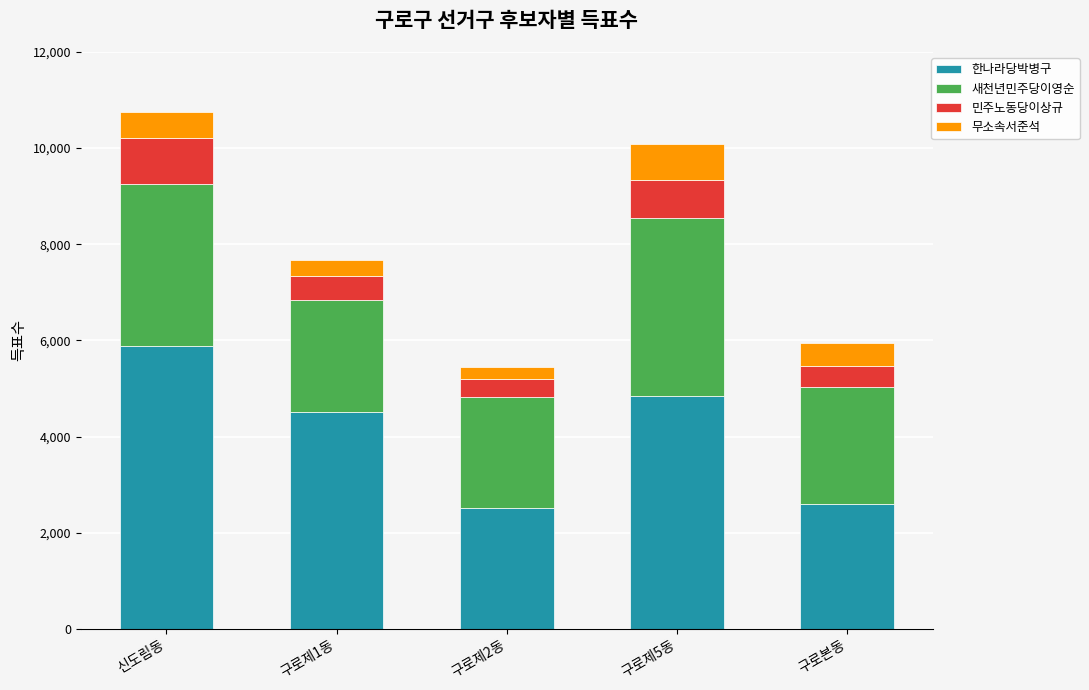

What is the average value of the 한나라당박병구 series?

4070